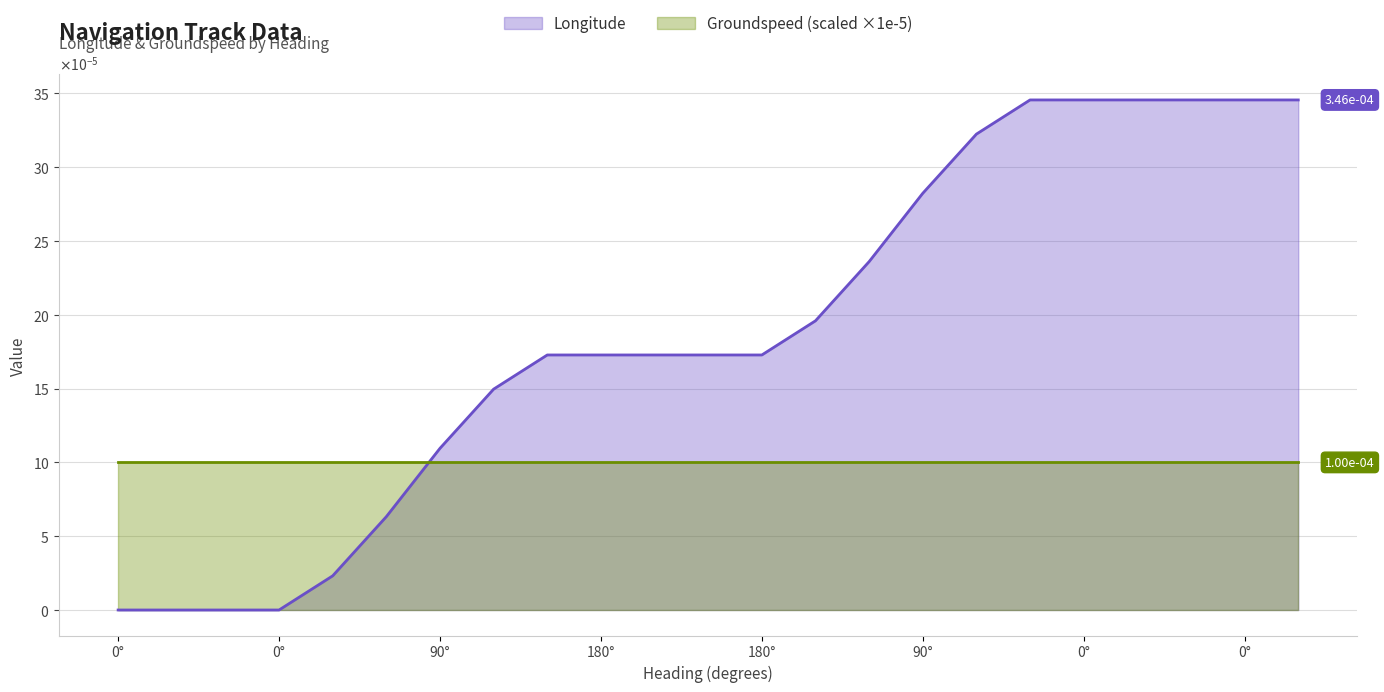

True or false: the data shows 0.0 at 30.

False